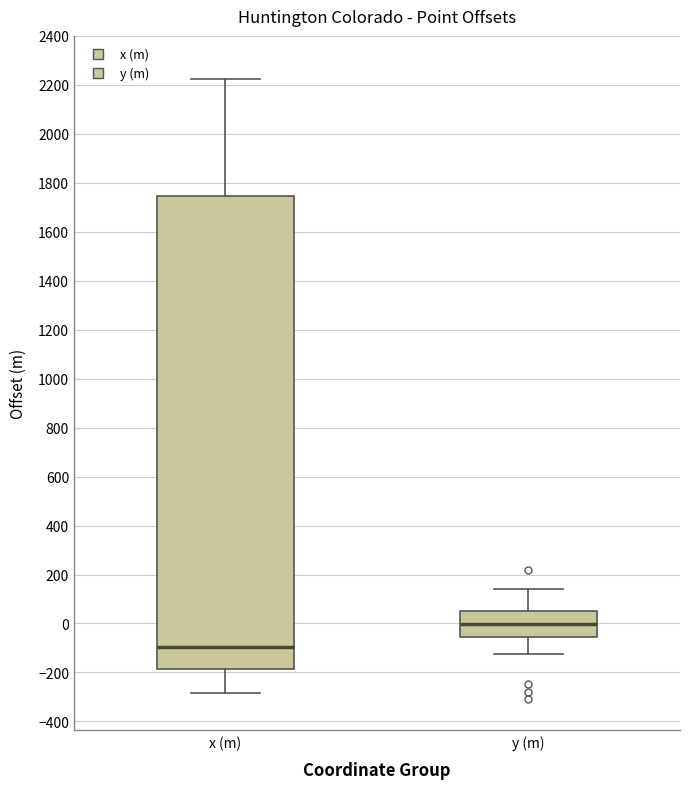

Comparing the boxes themselves (not the whiskers), which one is the tallest?

x (m)